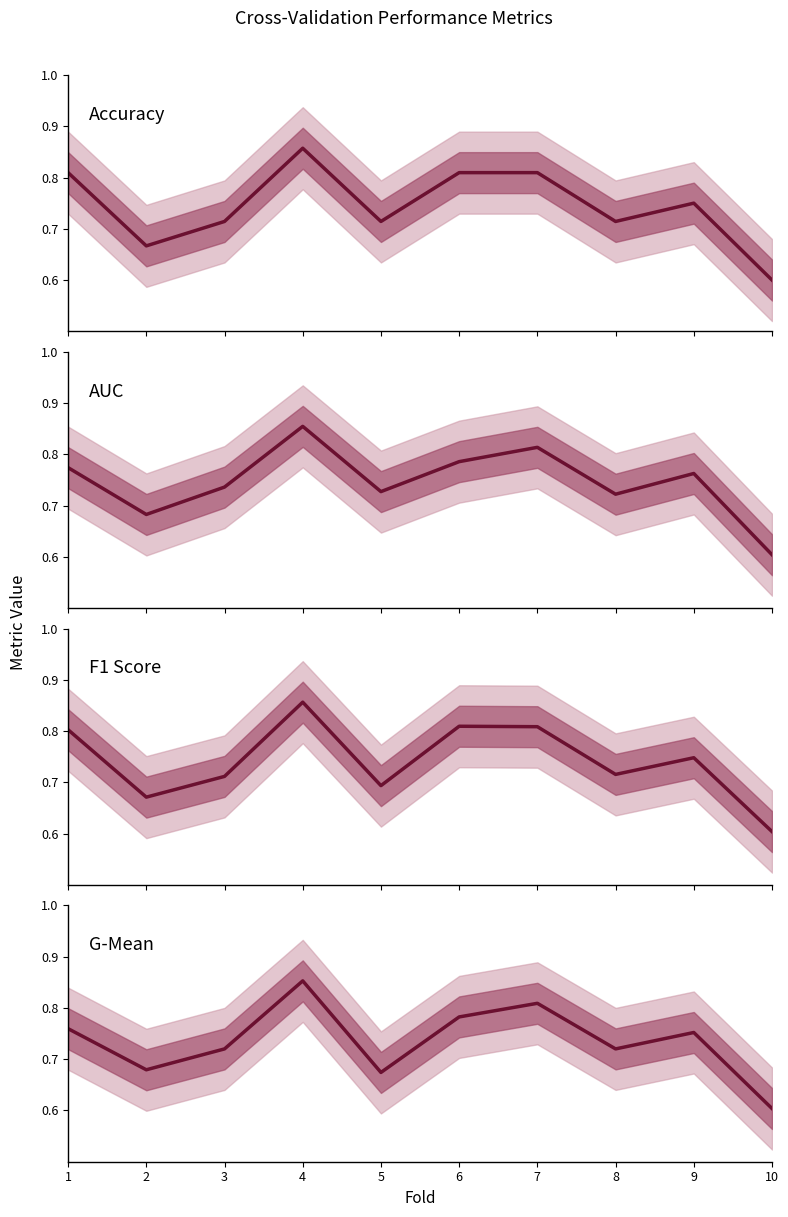

What is the maximum value shown in the chart?

0.9